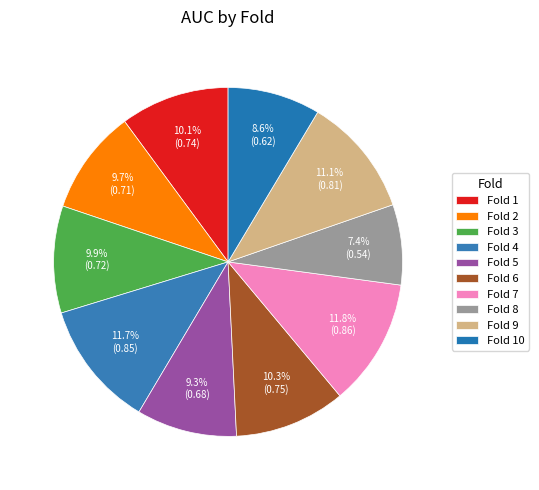

How many segments does this pie chart have?

10